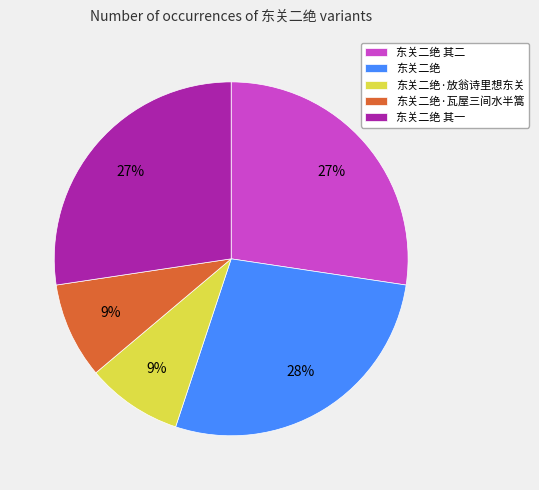

True or false: 东关二绝 其二 accounts for 42% of the total.

False